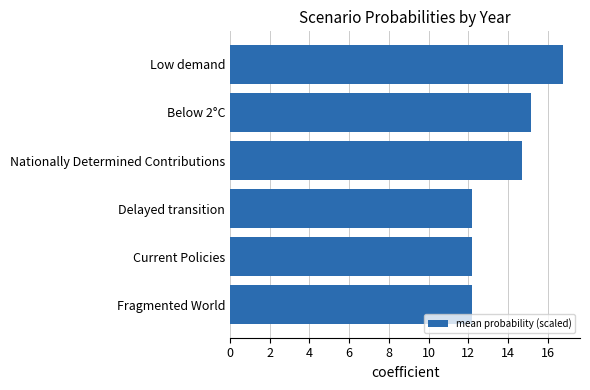

The value at Fragmented World is 12.2. True or false?

True